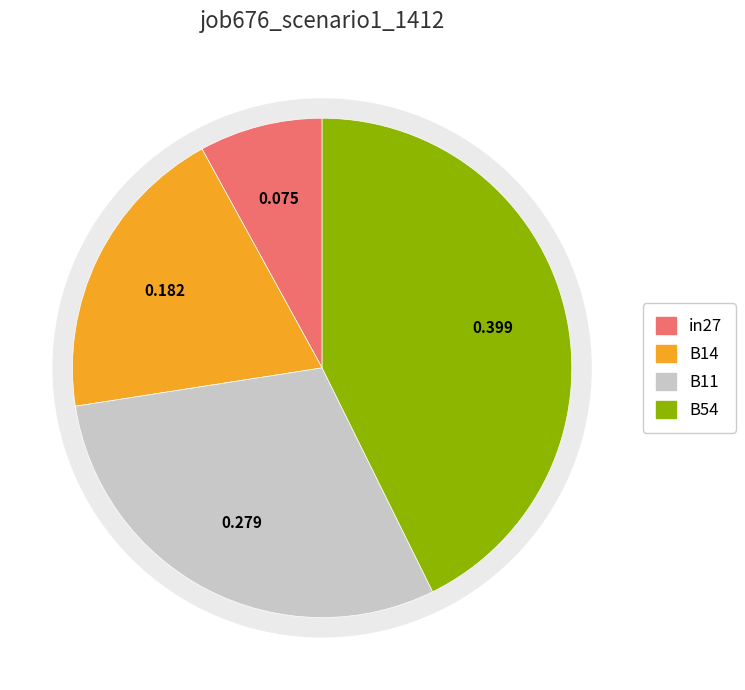

True or false: cn12 accounts for 1% of the total.

False